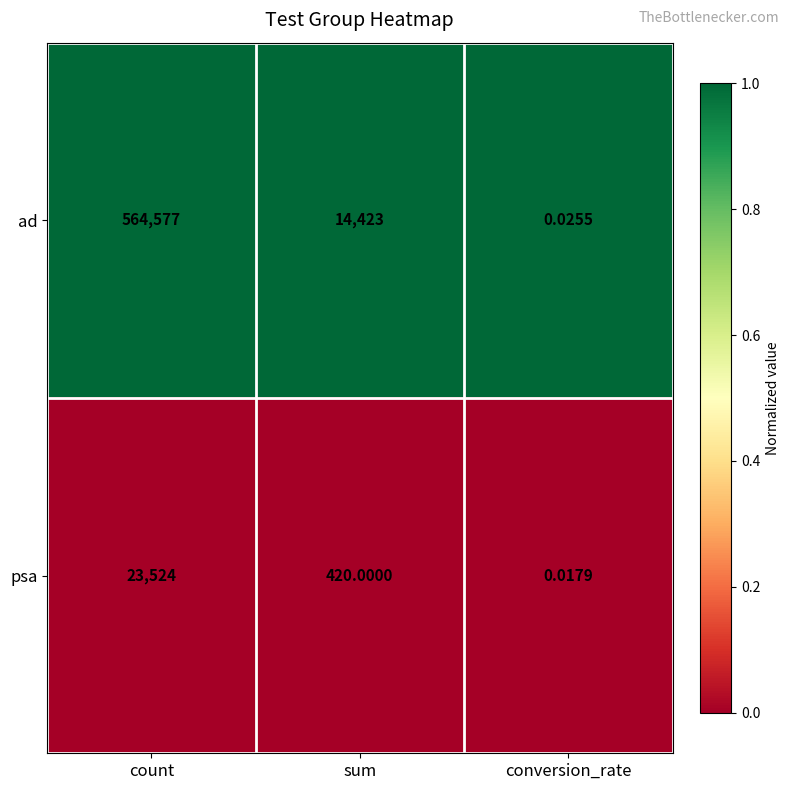

What is the maximum value shown in the chart?

564577.0